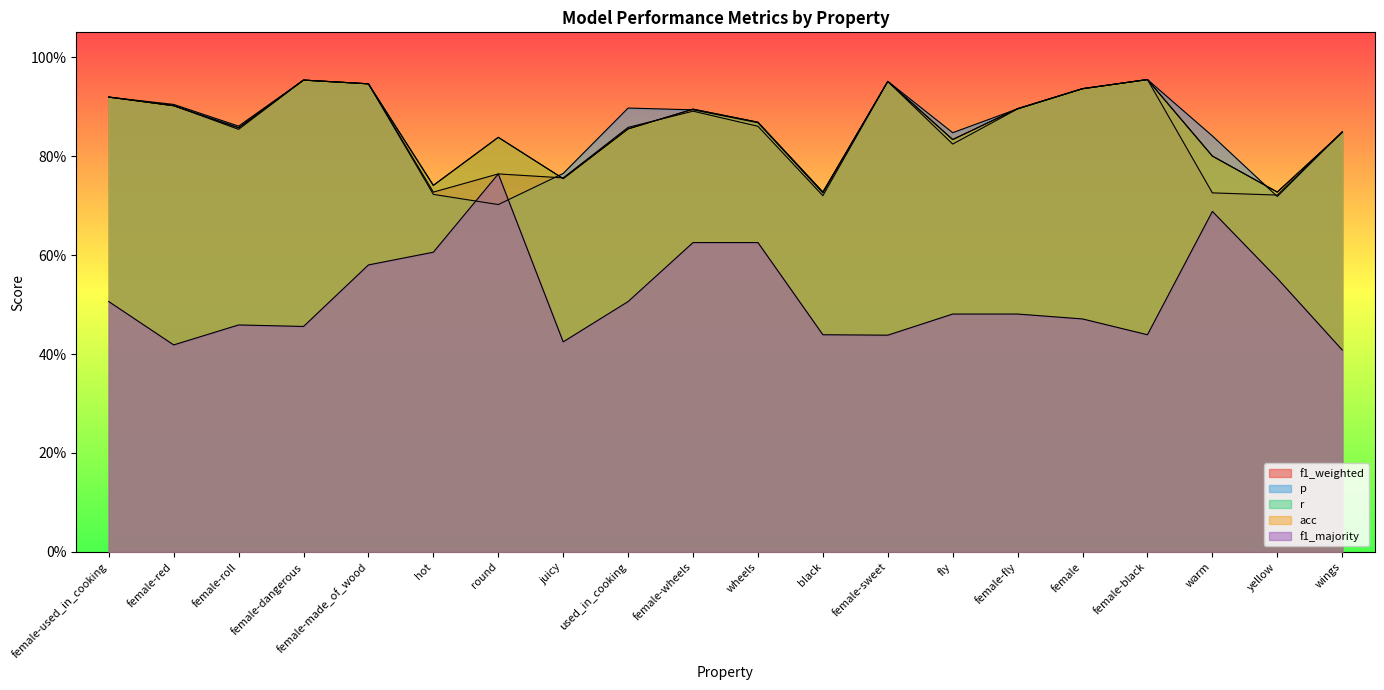

True or false: r and p intersect in this chart.

True